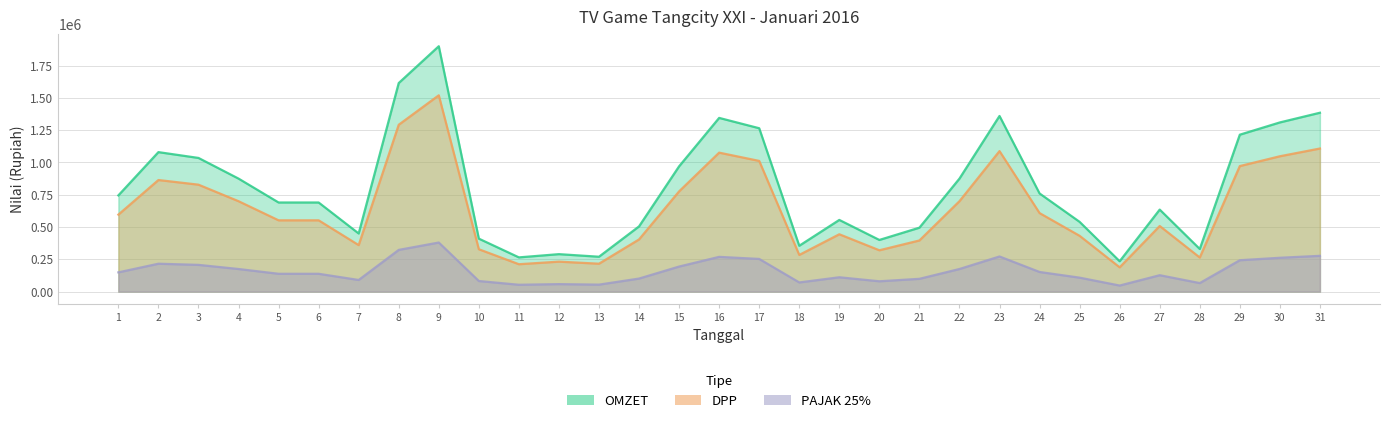

List the series in order of their peak value, highest first.

OMZET, DPP, PAJAK 25%